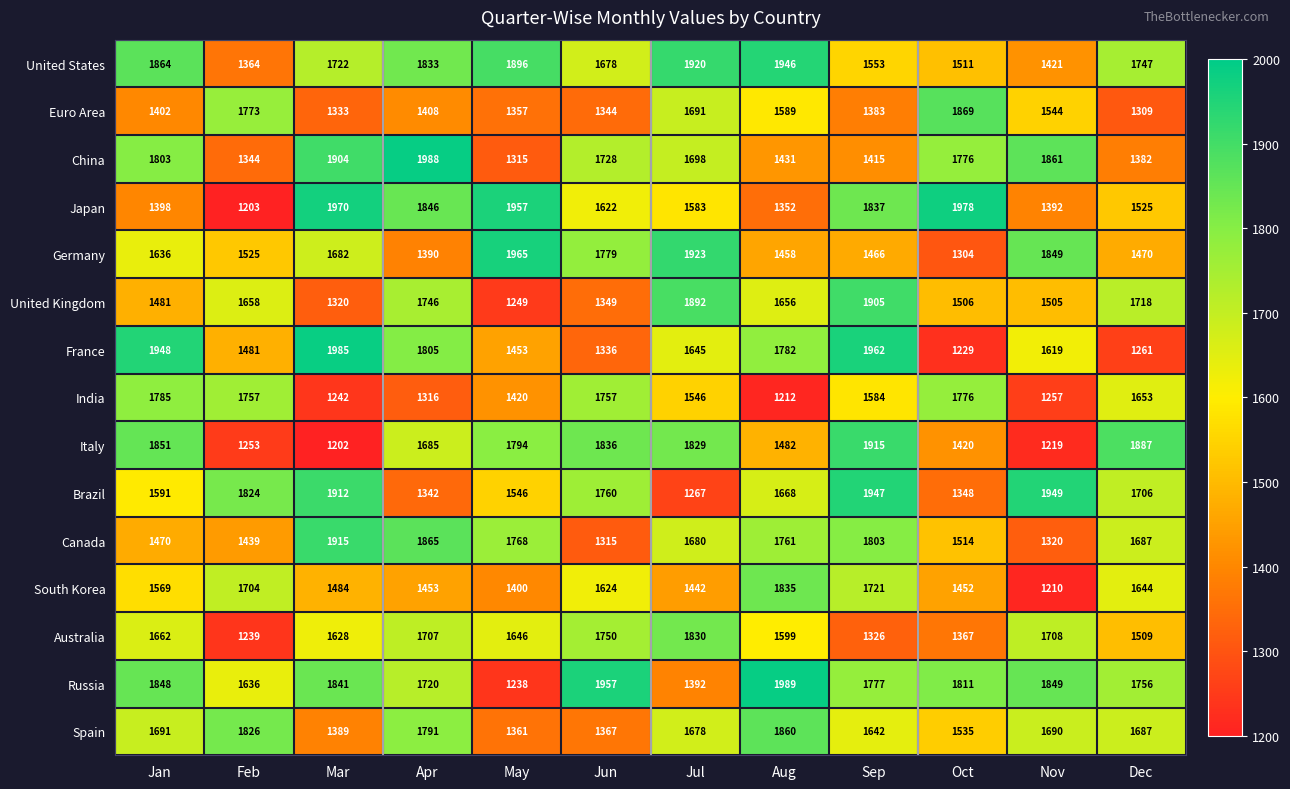

What is the difference between the Australia values at Oct and Apr?

340